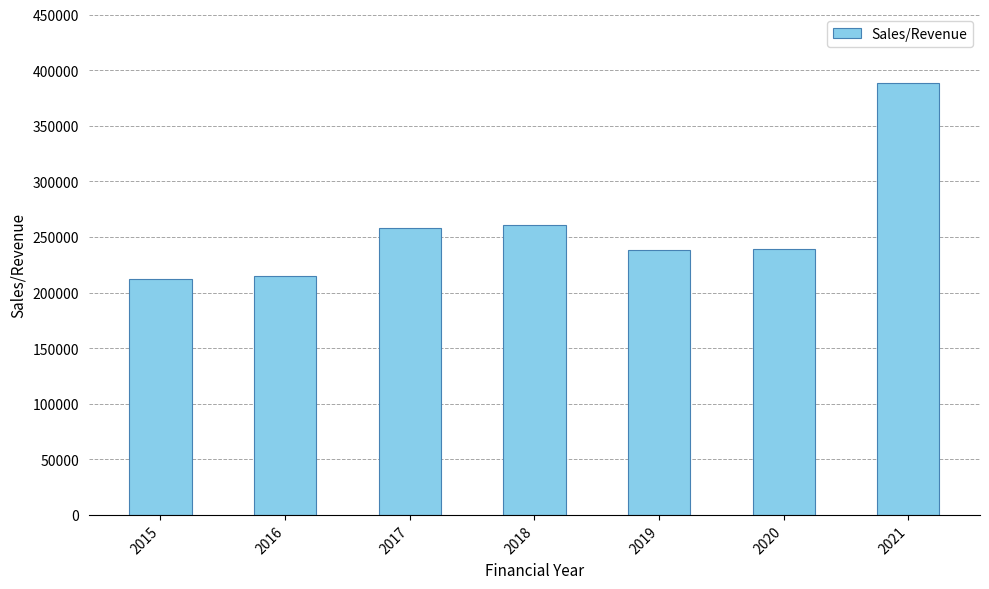

What is the greatest value displayed?

388653.1